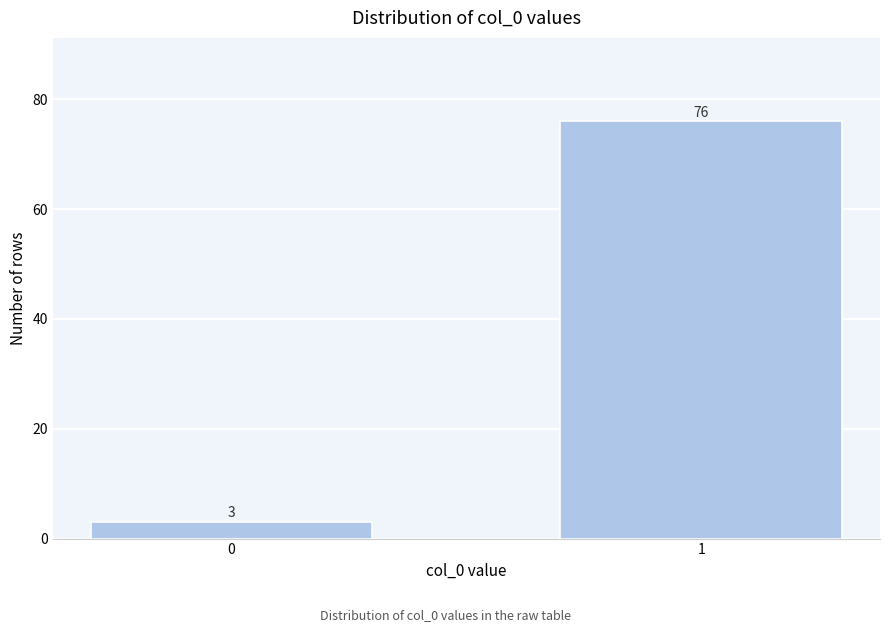

Reading right to left, transcribe all the data shown in this chart.

1=76	0=3